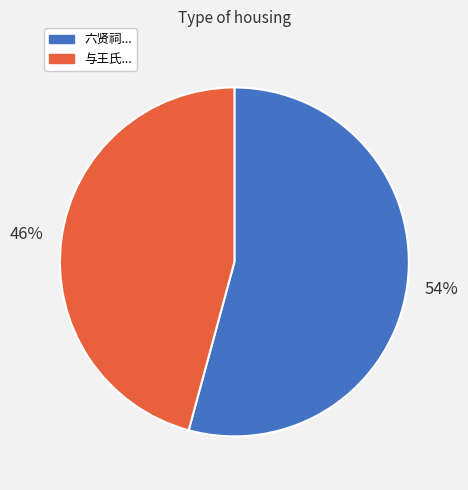

Does any single category account for the majority?

Yes